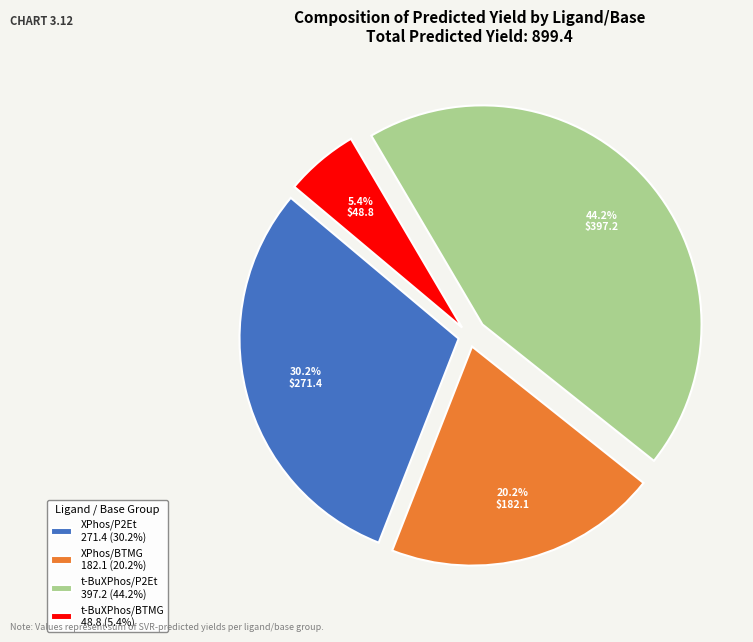

Rank the categories by value from lowest to highest.

t-BuXPhos/BTMG 48.8 (5.4%), XPhos/BTMG 182.1 (20.2%), XPhos/P2Et 271.4 (30.2%), t-BuXPhos/P2Et 397.2 (44.2%)